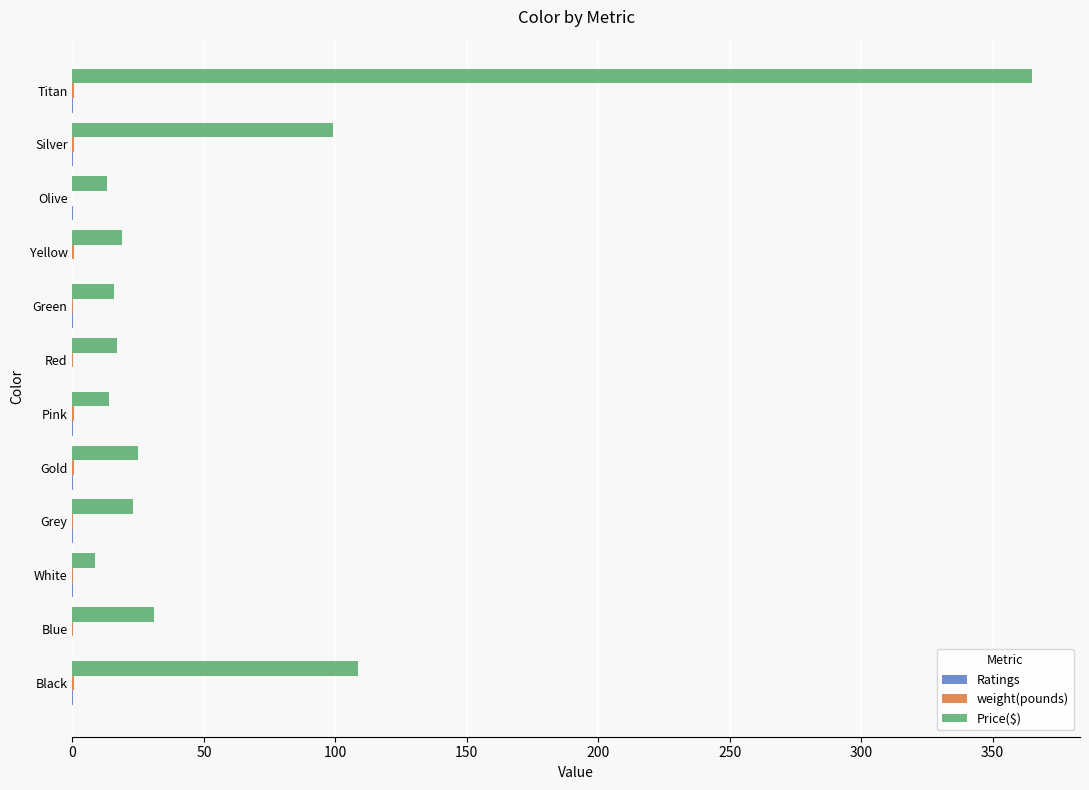

Which series has the largest total across all categories?

Price($)